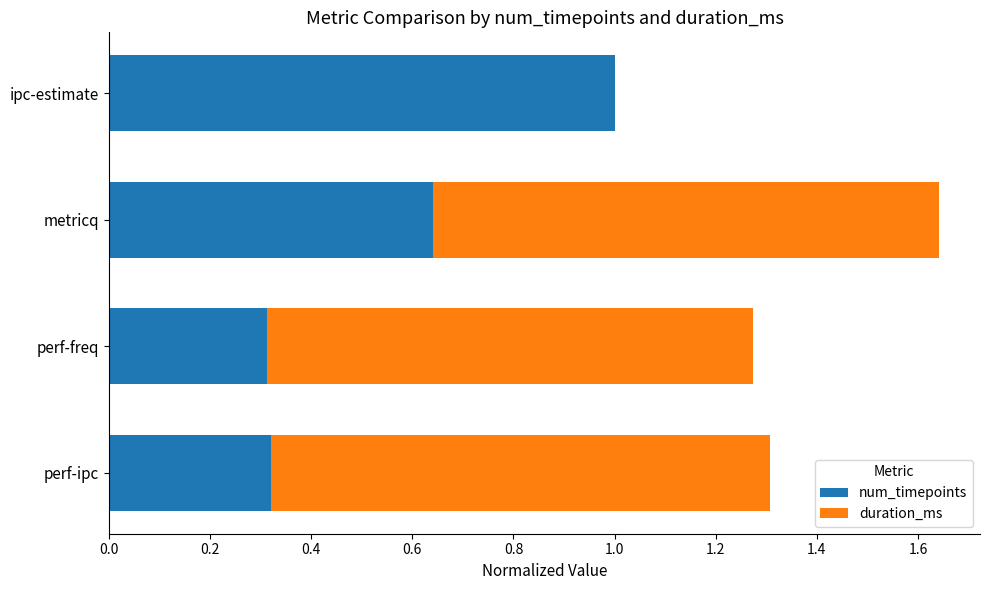

At which category is the sum across all series the highest?

metricq